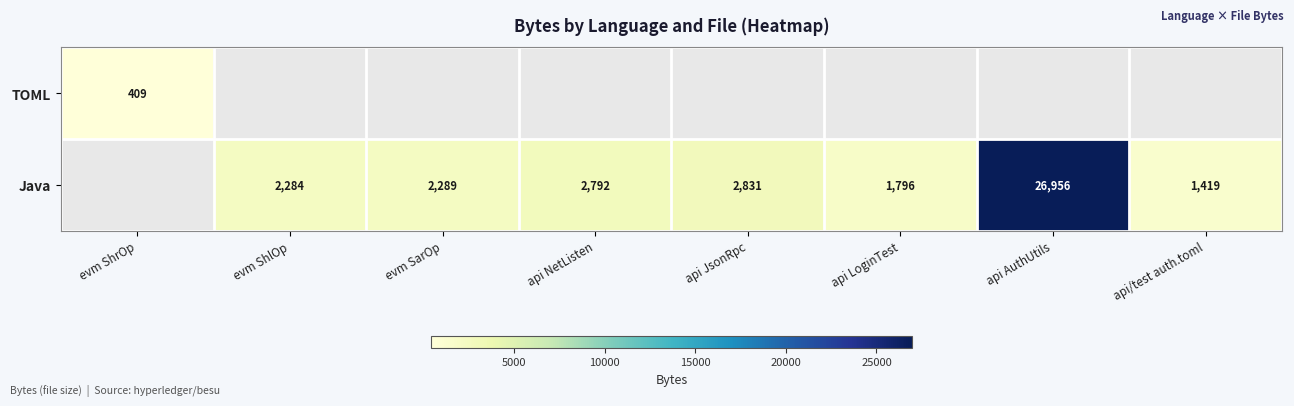

True or false: Java has a value of 4366 at api NetListen.

False